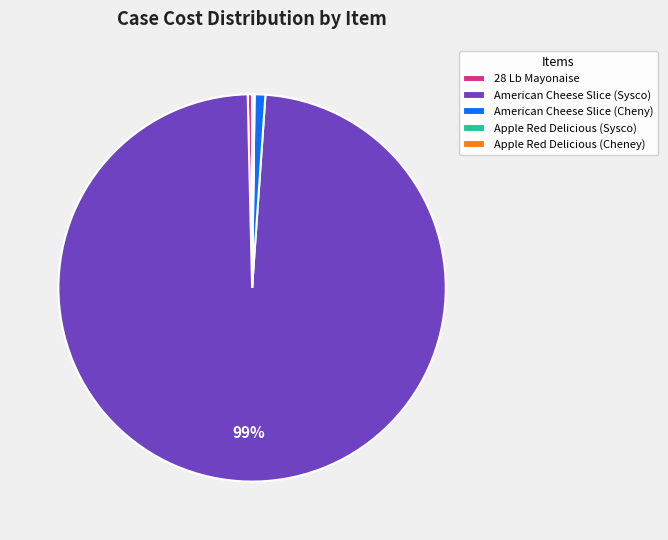

Approximately how many times larger is the value at American Cheese Slice (Sysco) compared to 28 Lb Mayonaise?

272.8